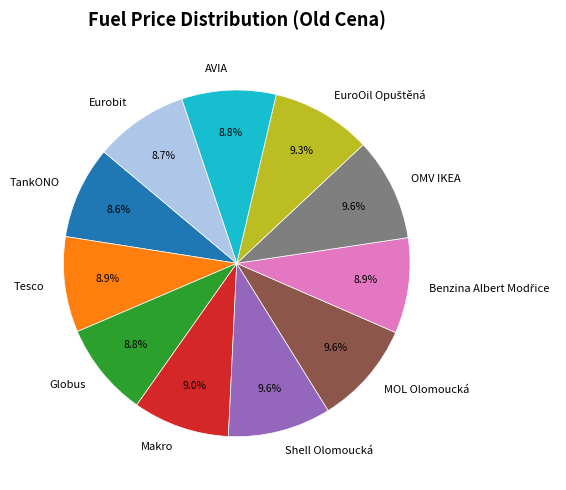

What percentage is NOT represented by TankONO?

91.4%